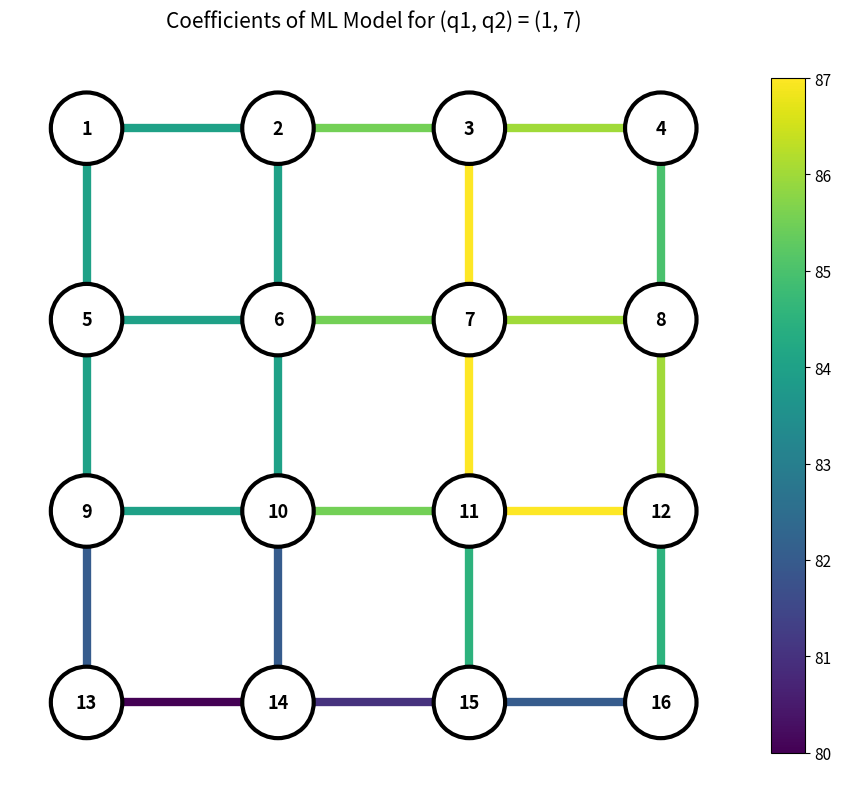

The v_edge_1_3 series shows 1.0 at 0. True or false?

False